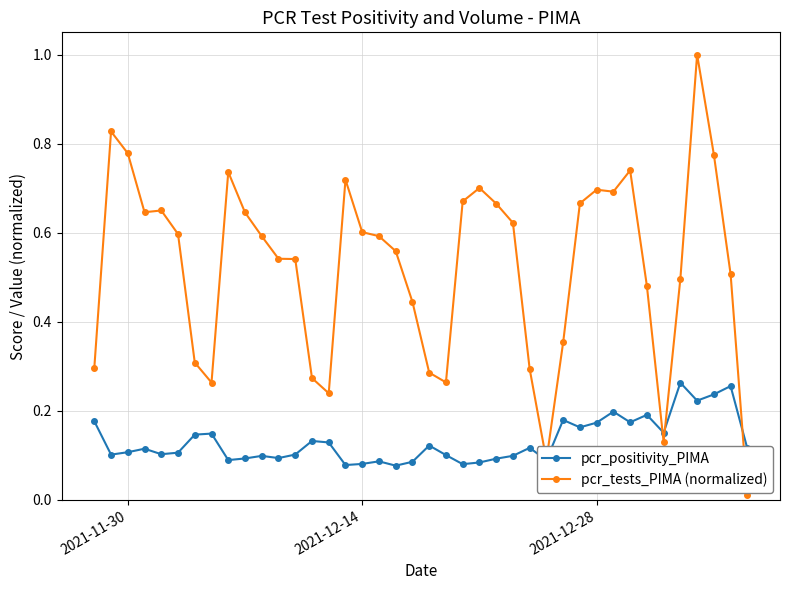

True or false: pcr_tests_PIMA (normalized) has more than 2 interior local peaks.

True